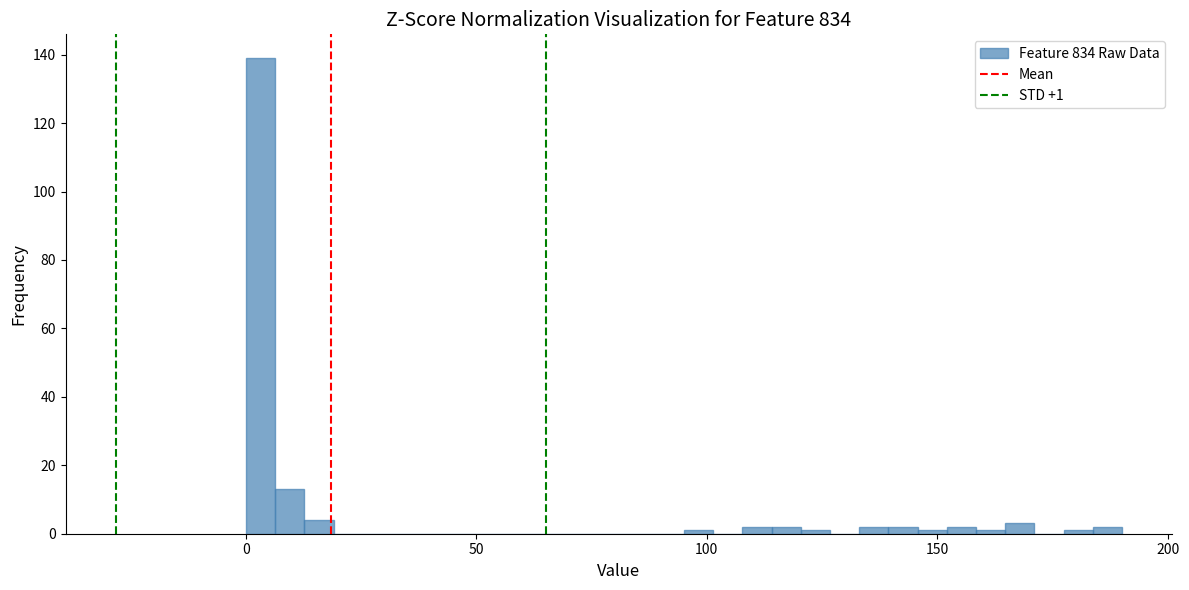

Read against the x-axis, roughly where is the centre of the tallest bar?

5